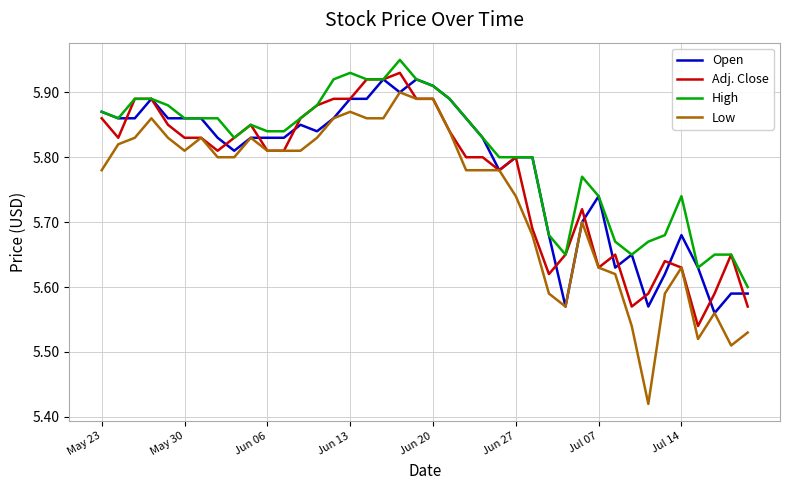

Rank the series by their maximum value, from highest to lowest.

High, Adj. Close, Open, Low